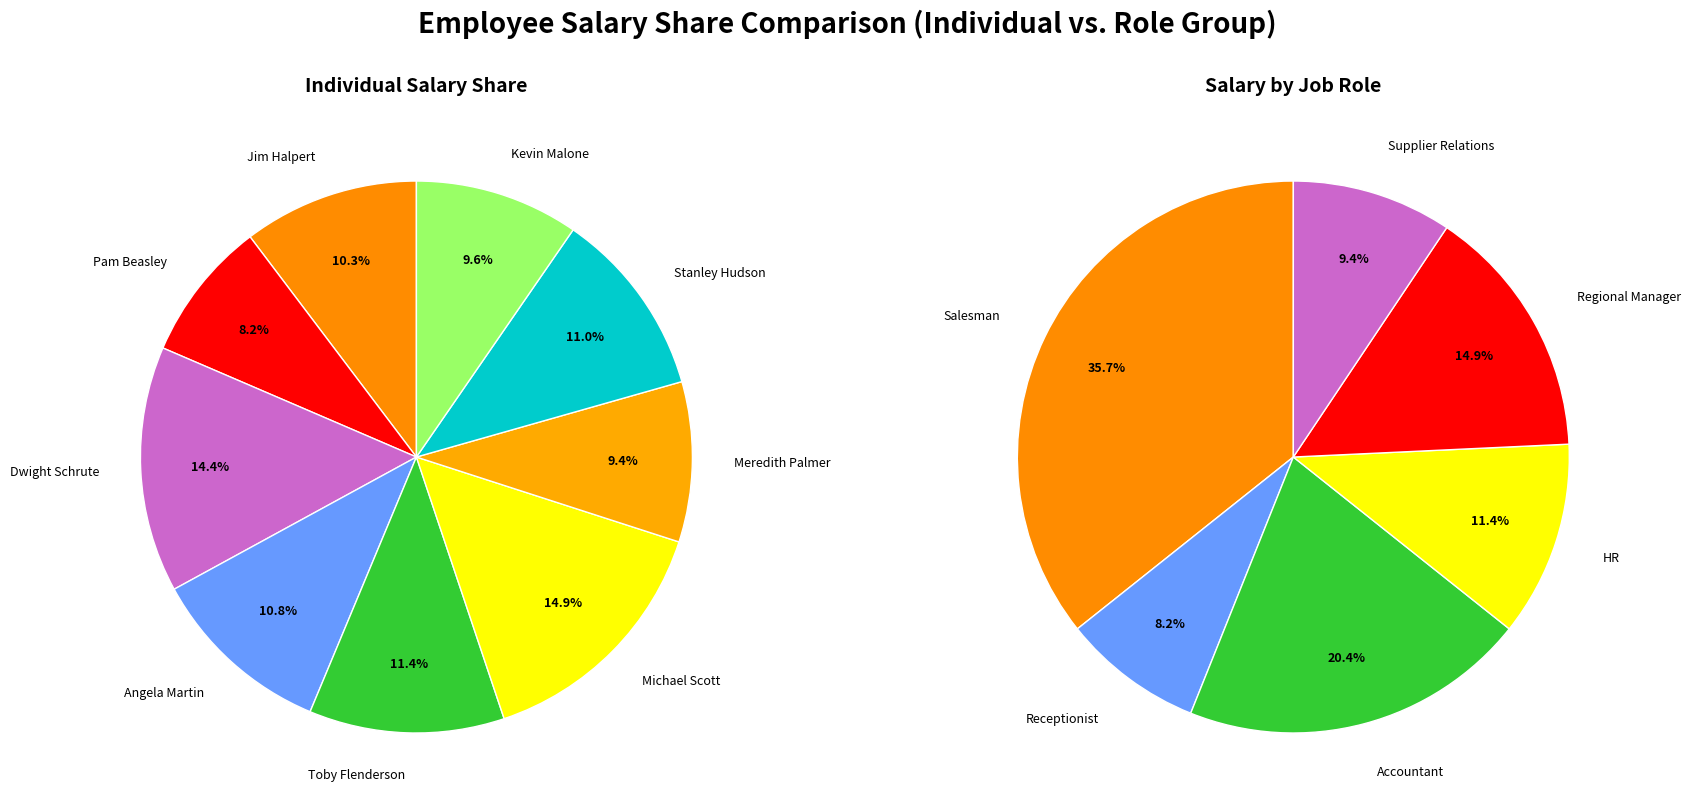

Is it true that Meredith Palmer is 19% of the pie?

False